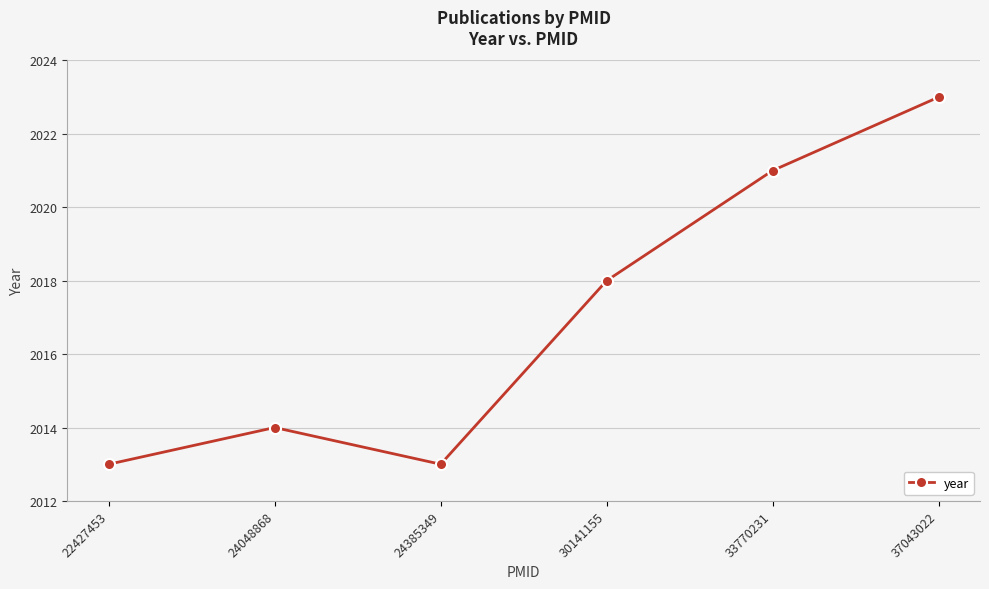

How many data points does each series have?

6